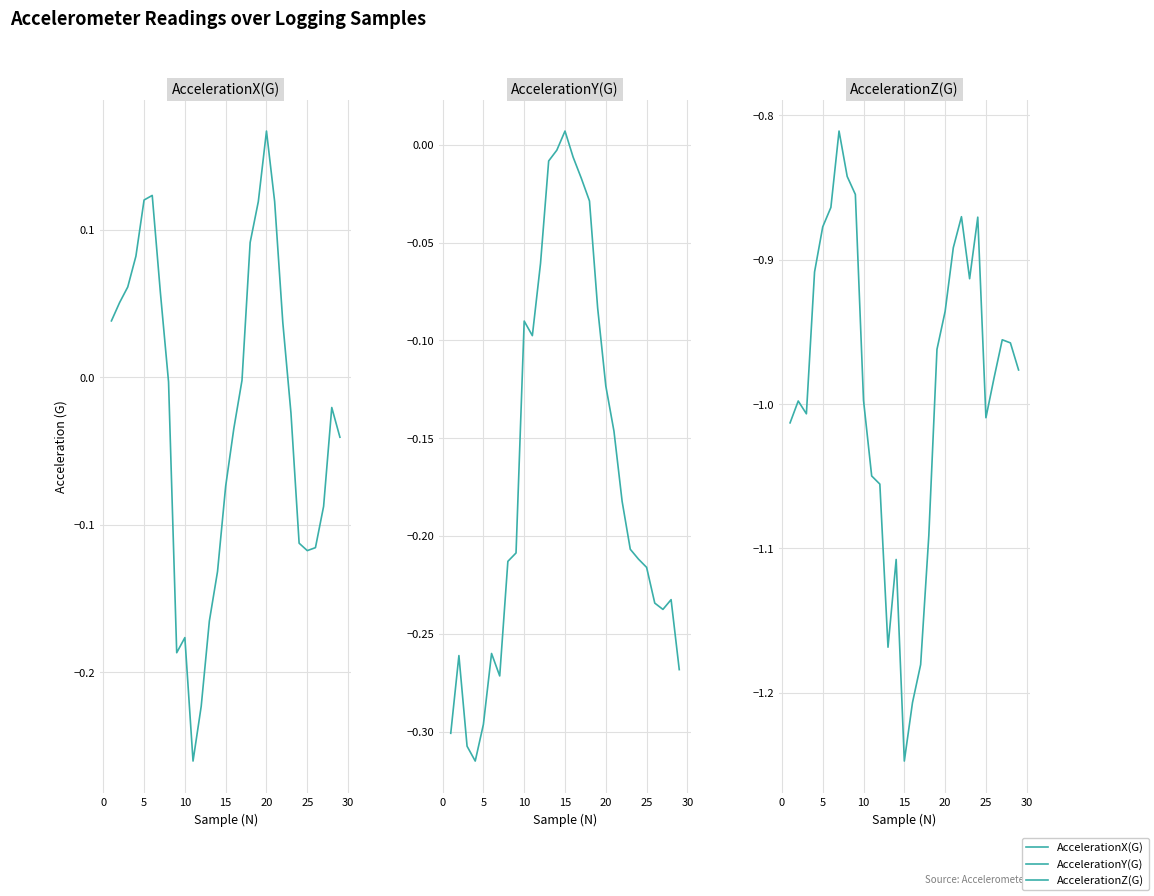

Is the value of AccelerationZ(G) at 16 greater than the value of AccelerationX(G) at 20?

No